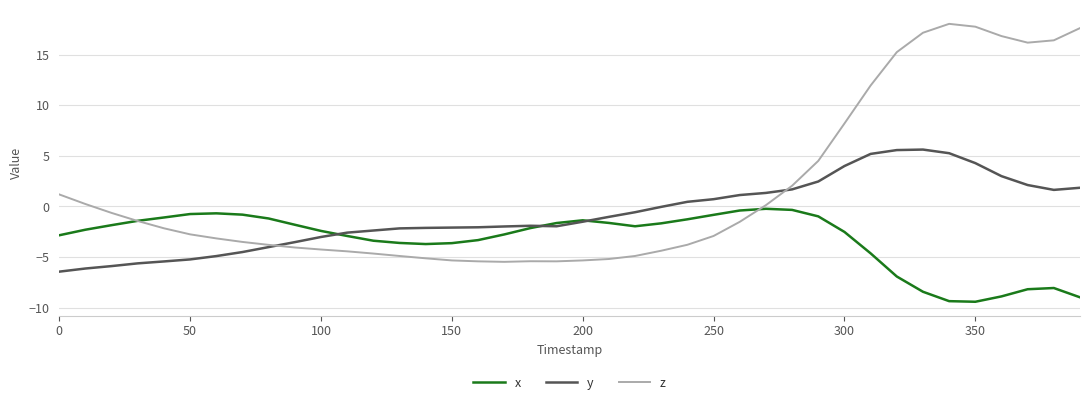

What is the maximum value shown in the chart?

18.1